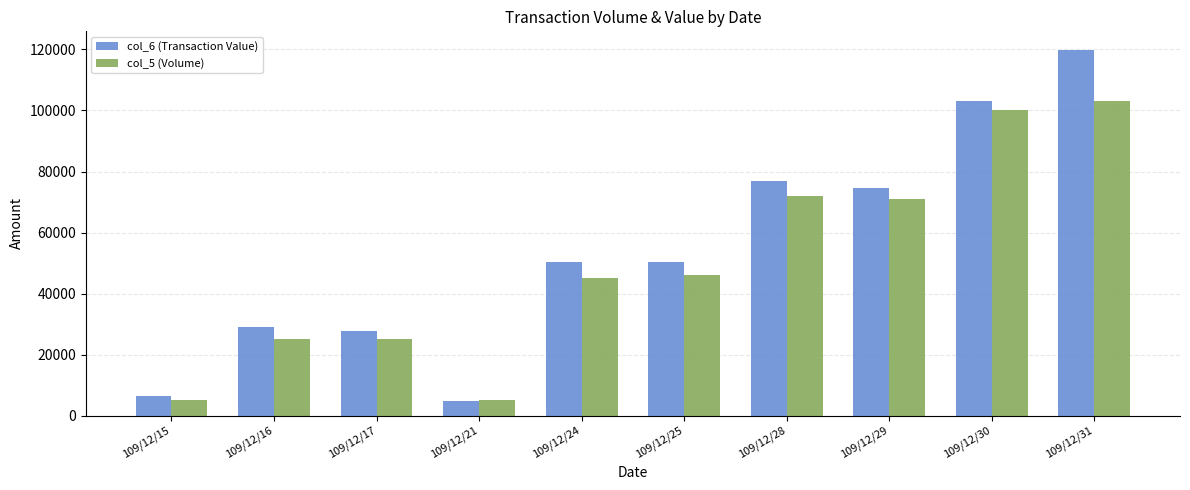

The value of col_5 (Volume) at 109/12/24 is 45000. True or false?

True